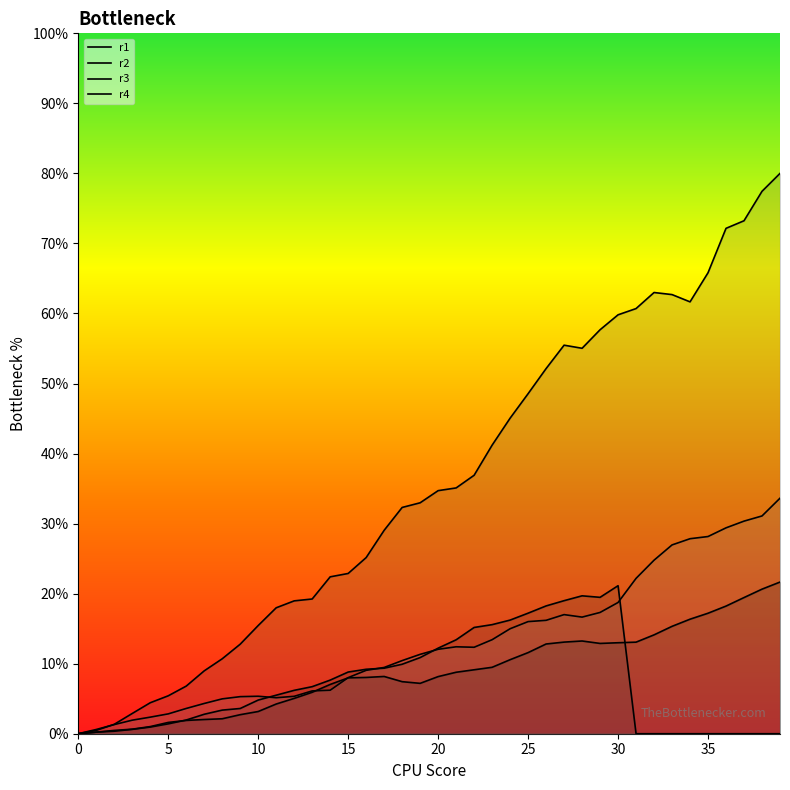

How many interior local valleys does the r3 series have?

2